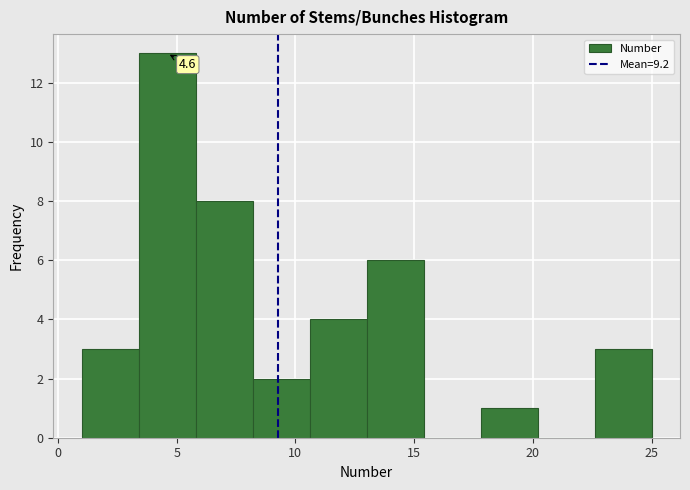

Which range on the x-axis has the tallest bar?

3.4 to 5.8